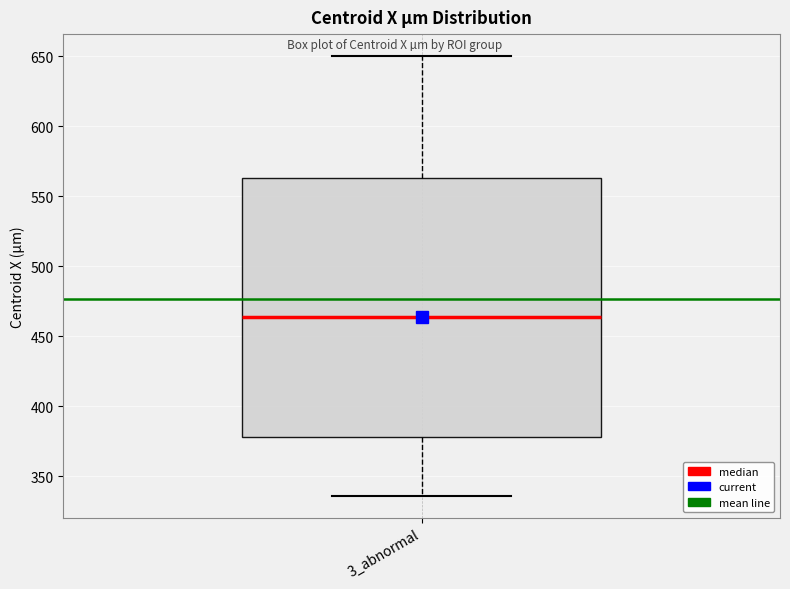

Transcribe this box plot: give where the median line is, the range the box spans, and where the two whiskers end, as read against the y-axis. The values are not printed on the chart, so give them approximately, as read against the axis.

median 465, box 380 to 565, whiskers 335 to 650